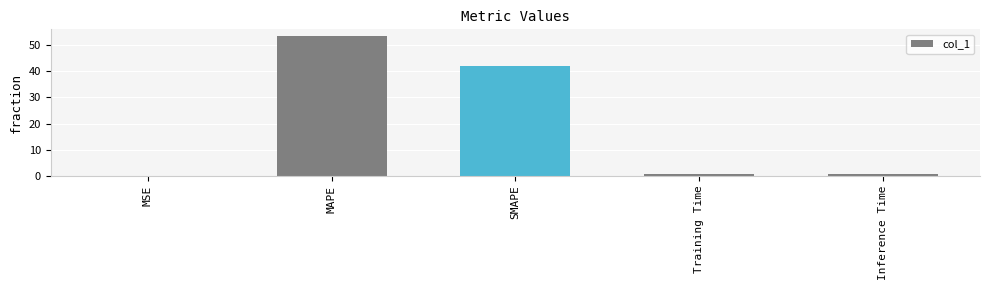

At which category does the chart reach its peak across all series?

MAPE